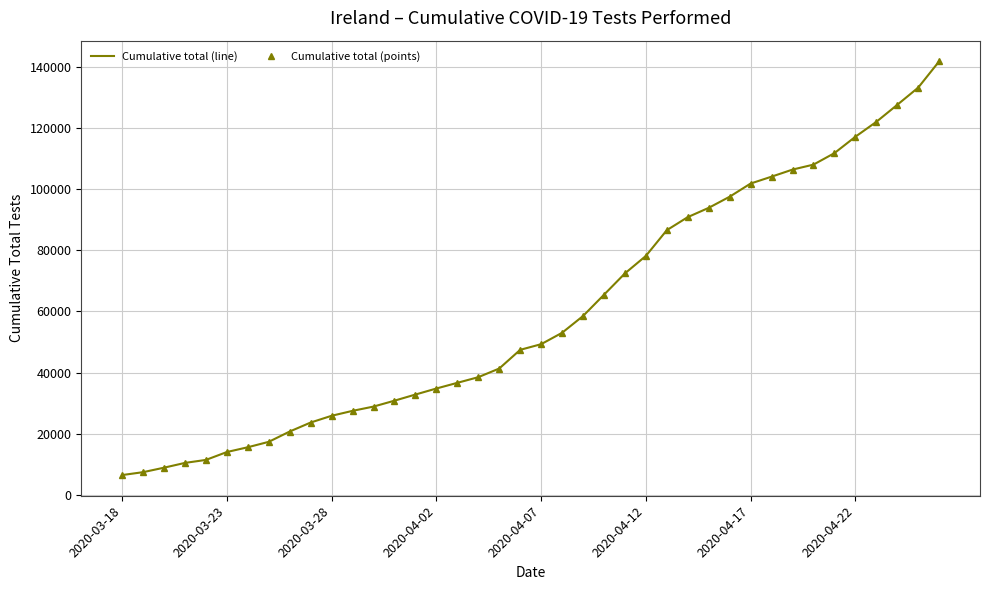

What is the maximum value shown in the chart?

141863